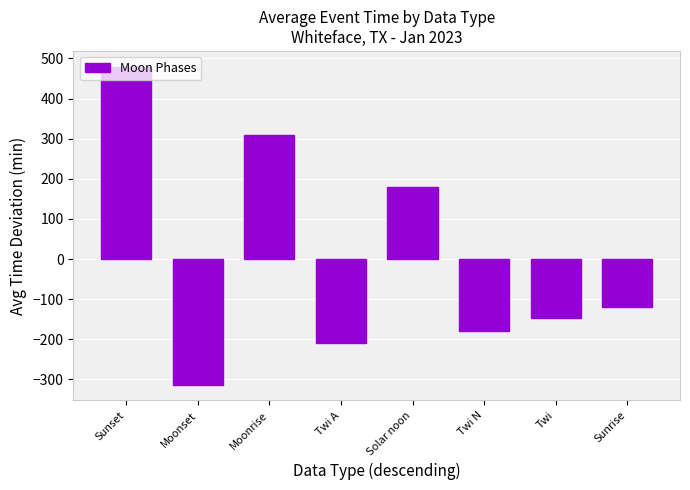

What is the label of the 2nd bar from the left?

Moonset